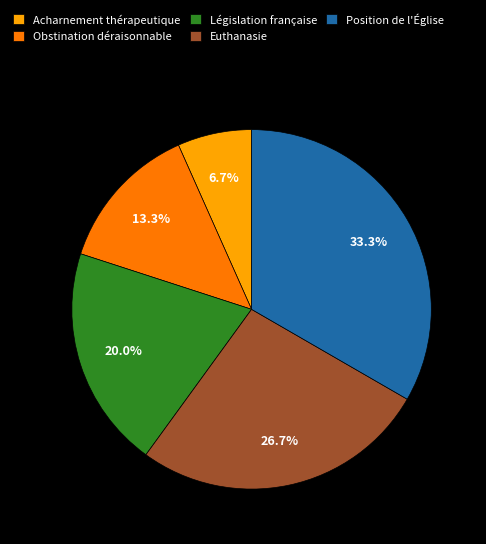

How much of the chart is everything except Obstination déraisonnable?

86.7%